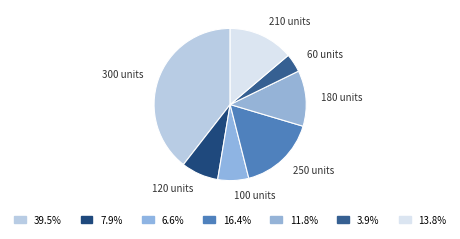

What is the smallest slice in the pie chart?

60 units